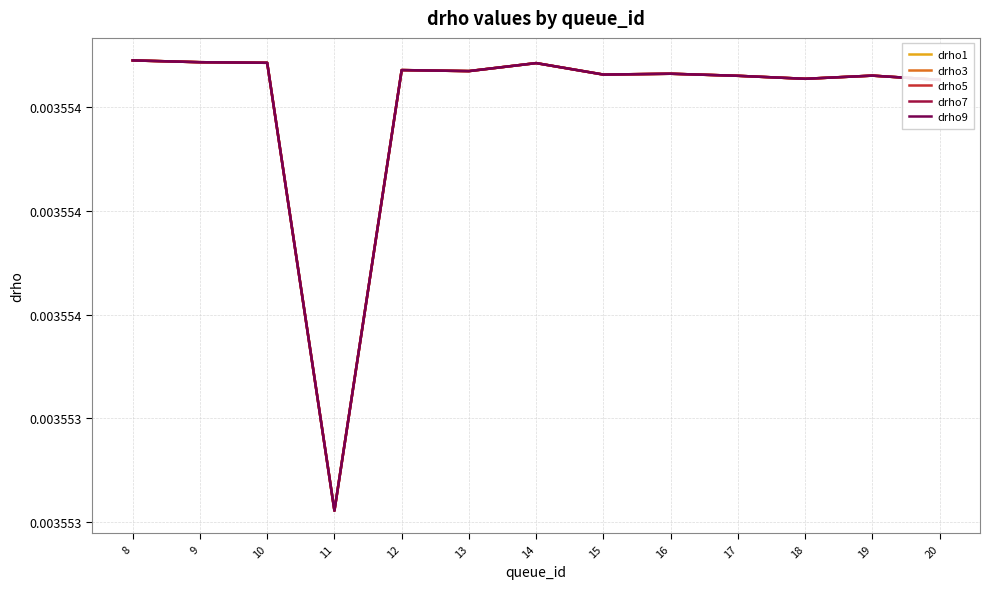

Is this an area chart (filled region under the line)?

No